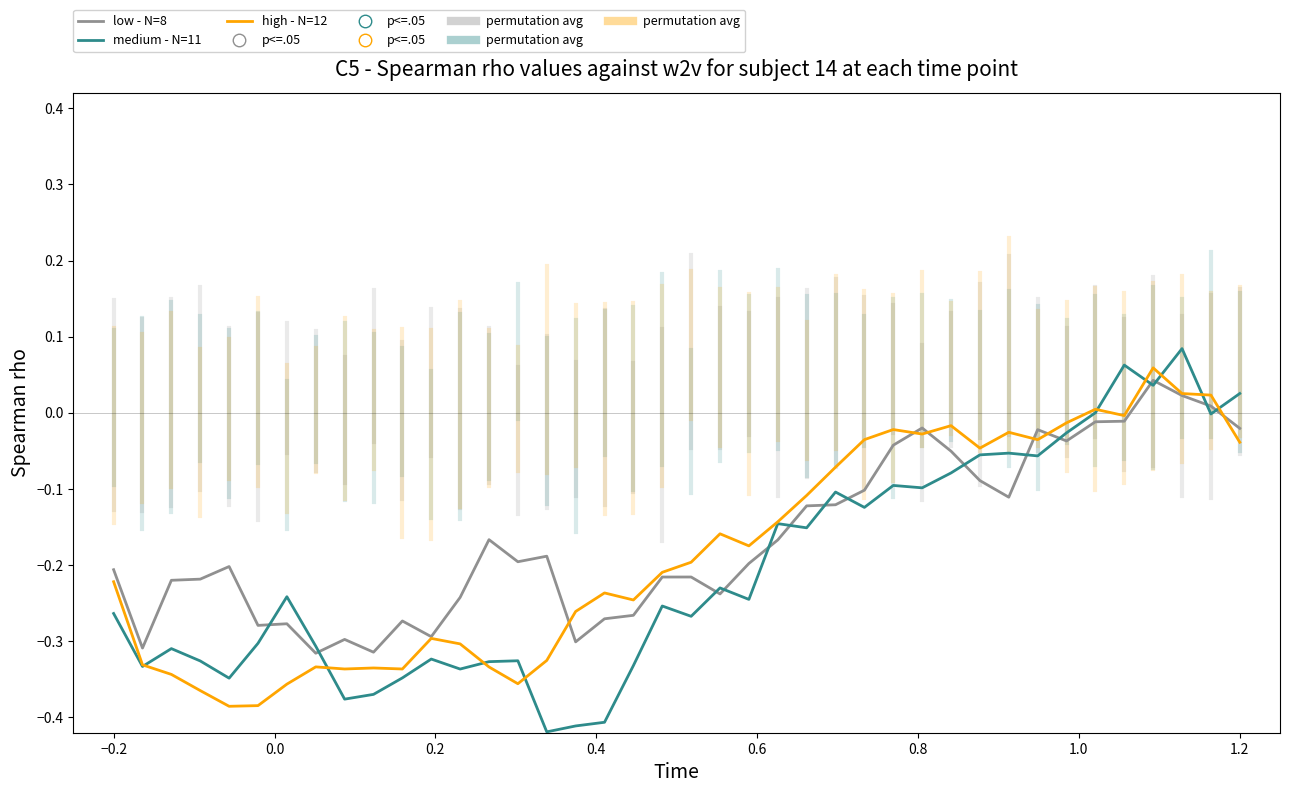

Which series has the widest spread of values?

medium - N=11